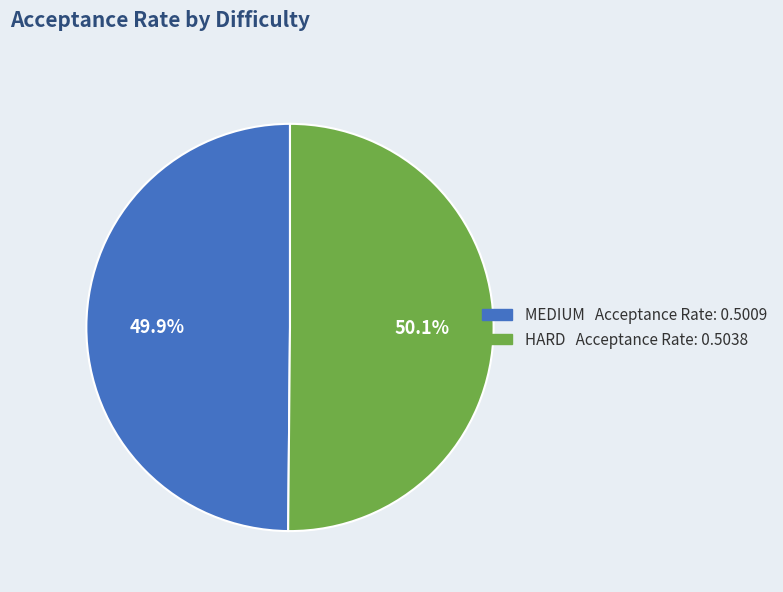

How many segments does this pie chart have?

2